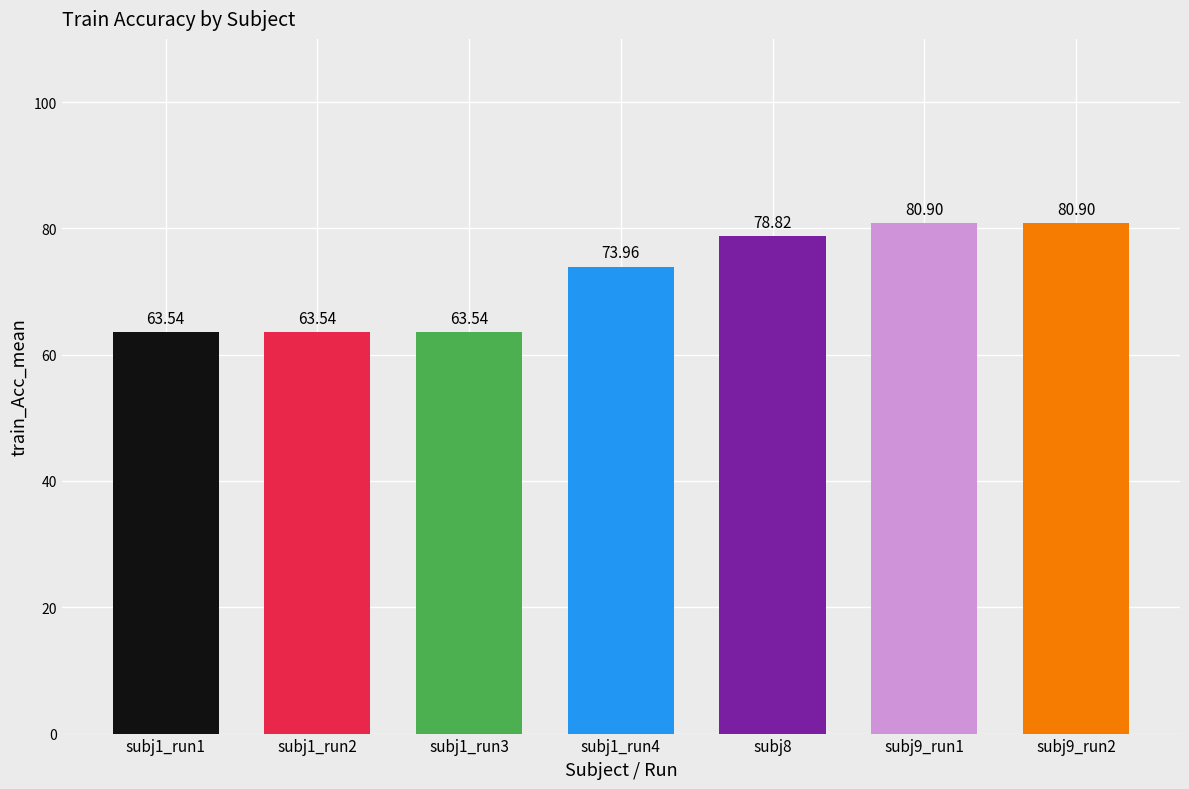

What is the difference between the maximum and second lowest values?

17.4